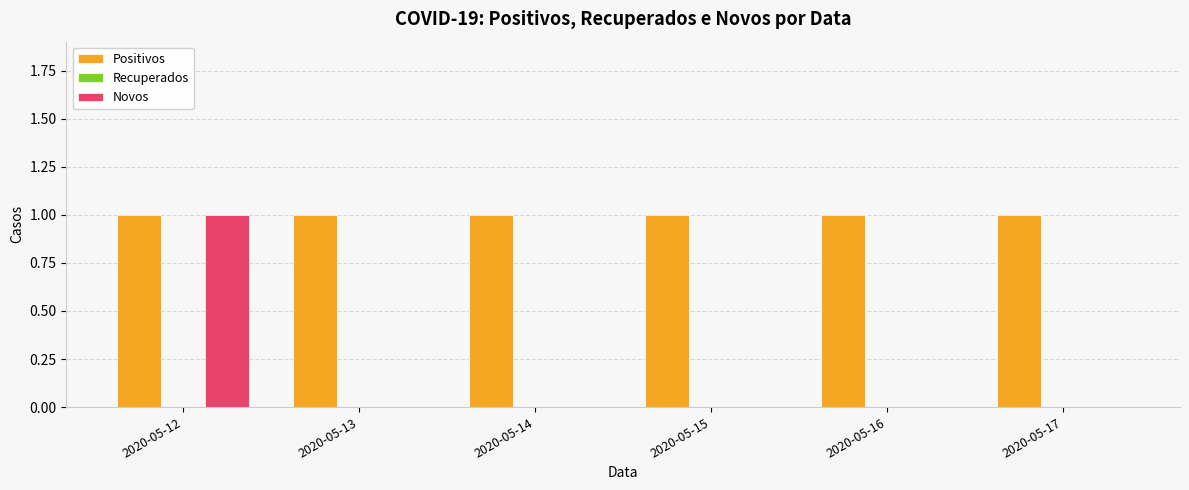

True or false: Novos has a value of -1 at 2020-05-16.

False